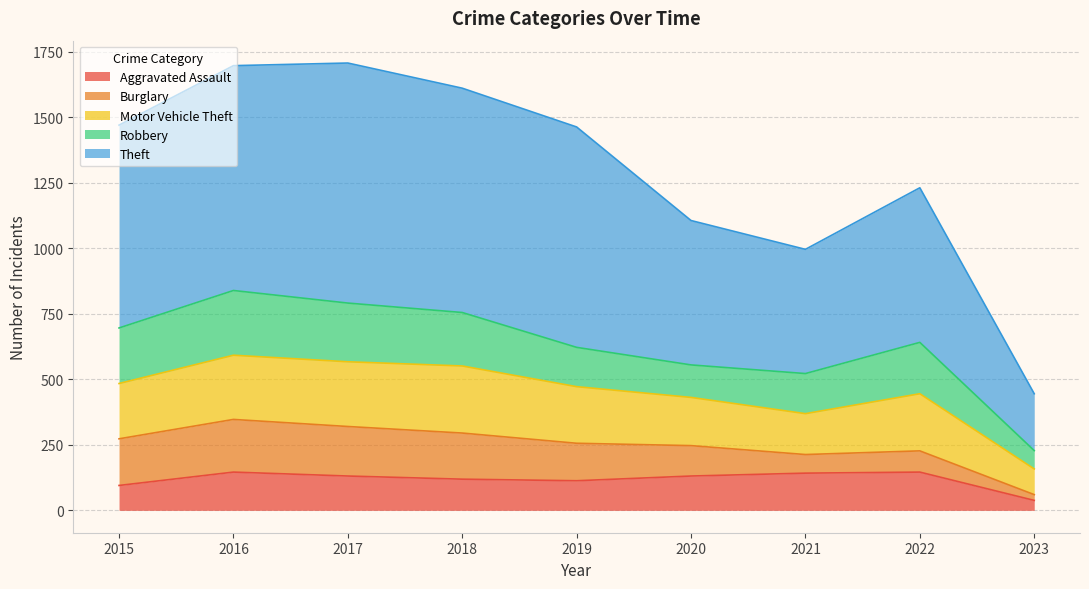

True or false: Burglary has a value of 116 at 2020.

True